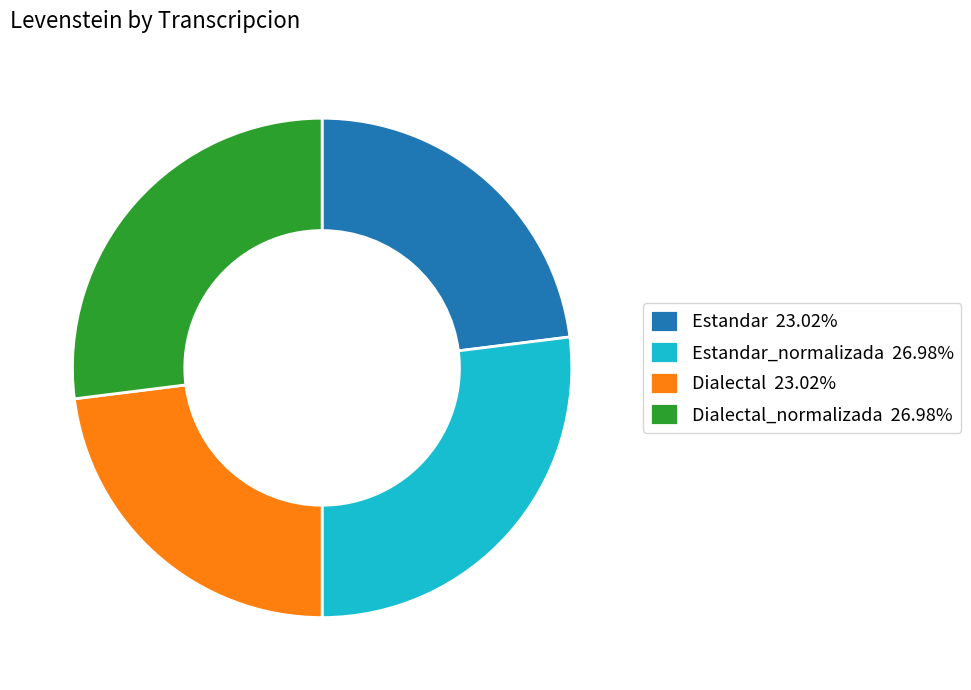

Combined, do Dialectal 23.02% and Estandar 23.02% account for over 50%?

No